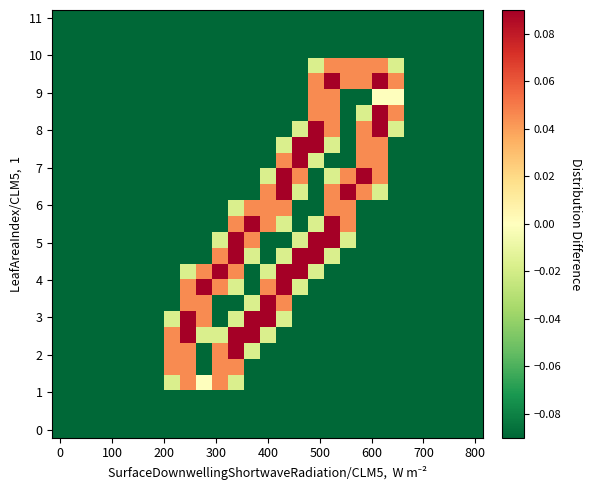

At how many categories does at least one series exceed 0?

15